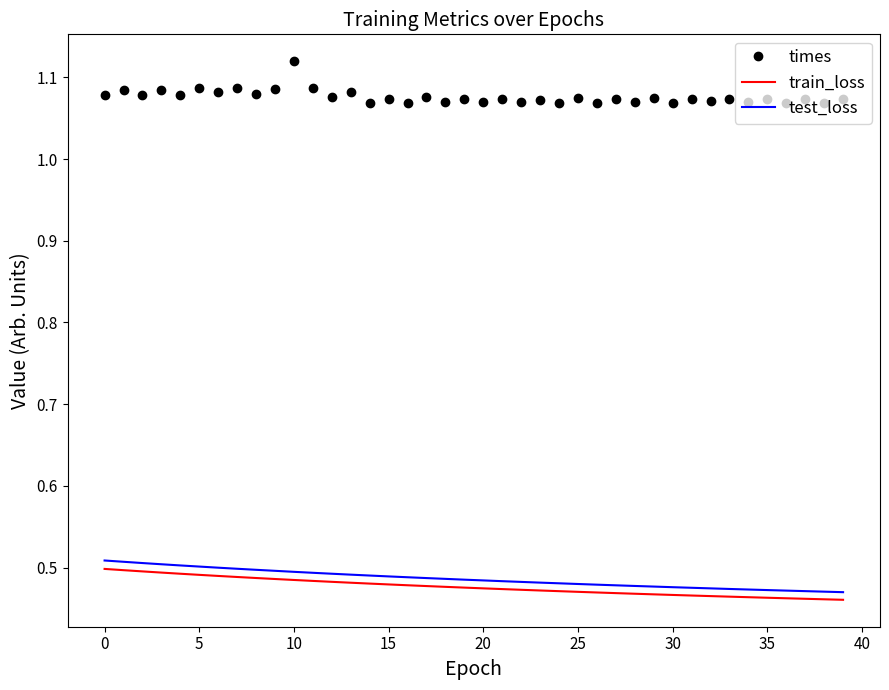

True or false: train_loss and times intersect in this chart.

False